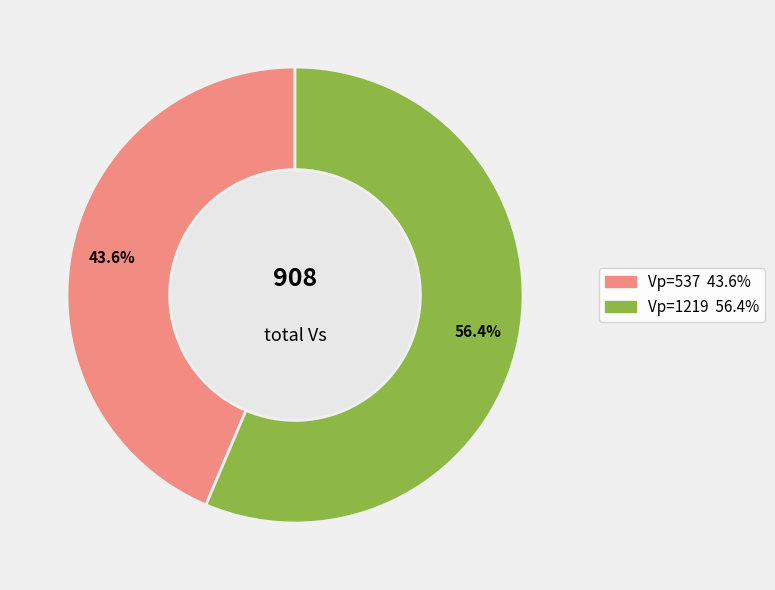

Is there any slice that represents more than half of the pie?

Yes